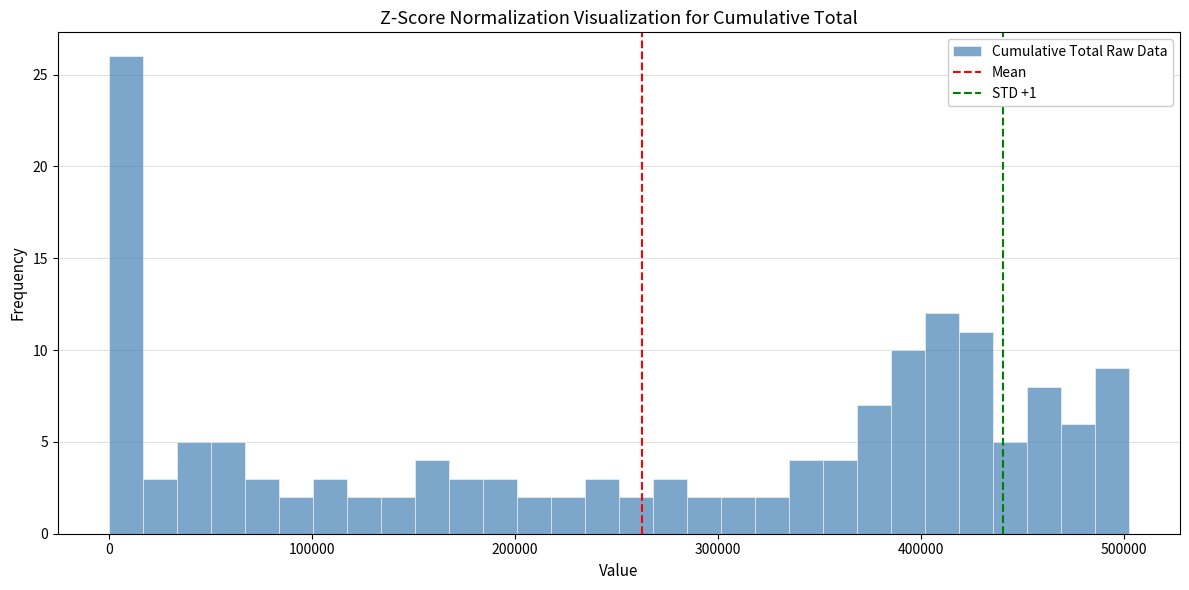

Around what value on the x-axis is the tallest bar? Give the approximate position of its centre, as read against the axis.

10000